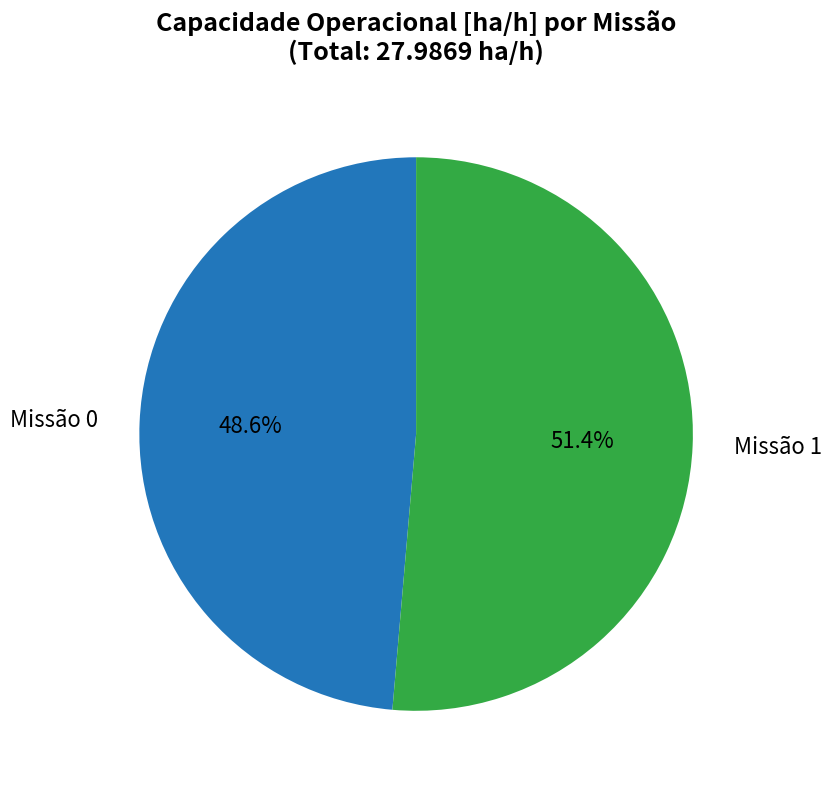

Is there a majority slice in this chart?

Yes